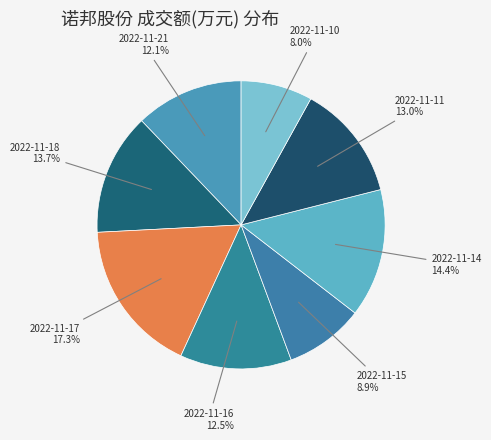

True or false: 2022-11-15 accounts for 9% of the total.

True